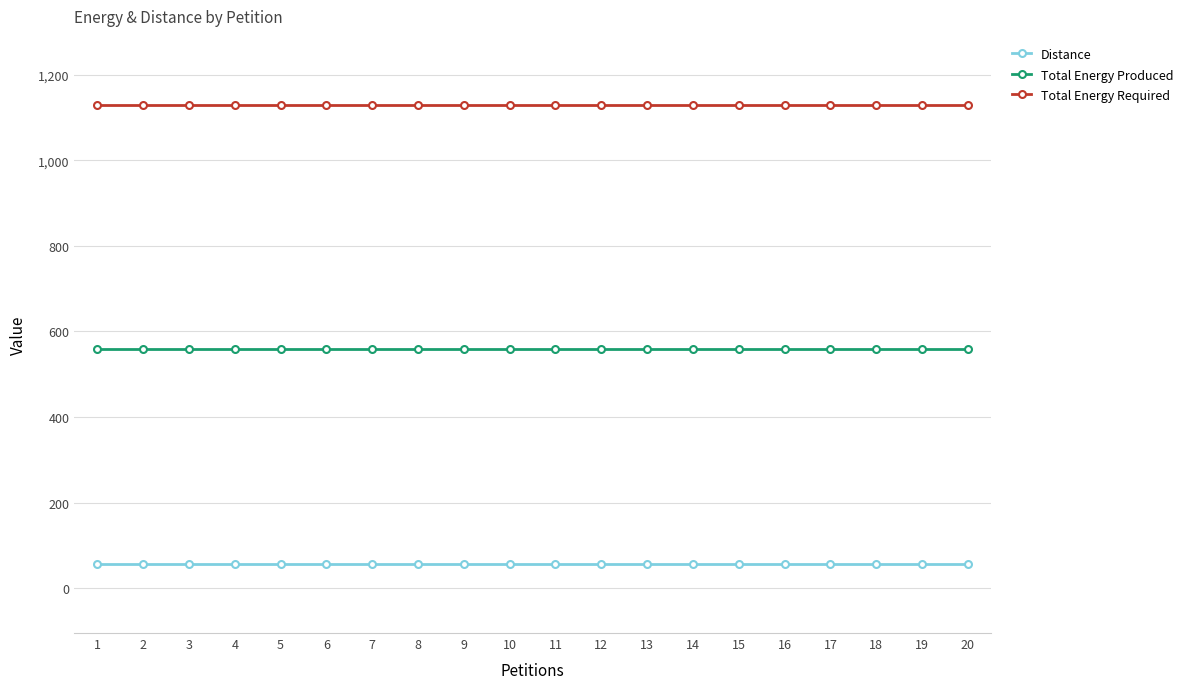

Is it true that Total Energy Required equals 1130 at 19?

True